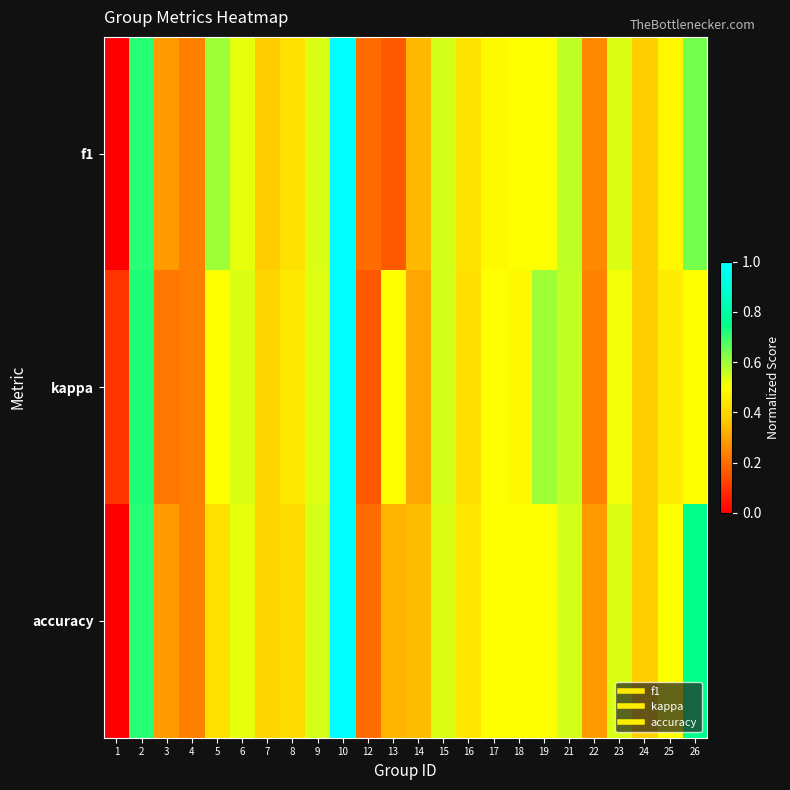

Between 6 and 17, which series saw the biggest shift?

f1